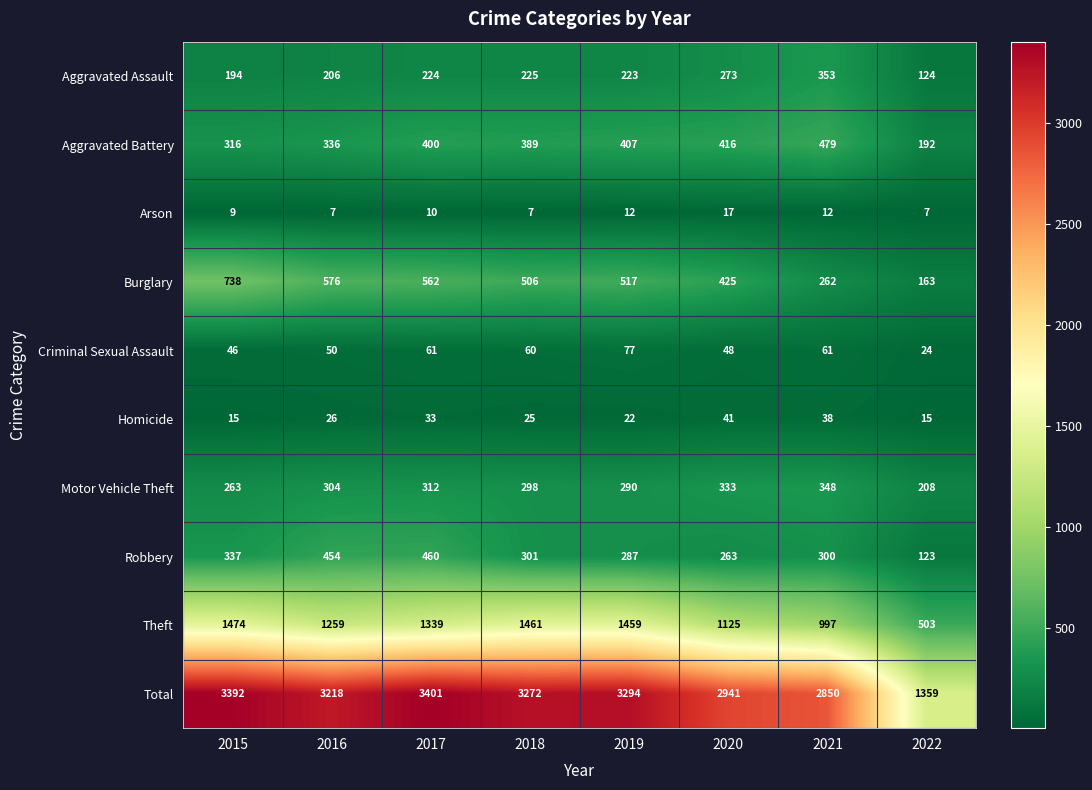

What is the sum of all Arson values?

81